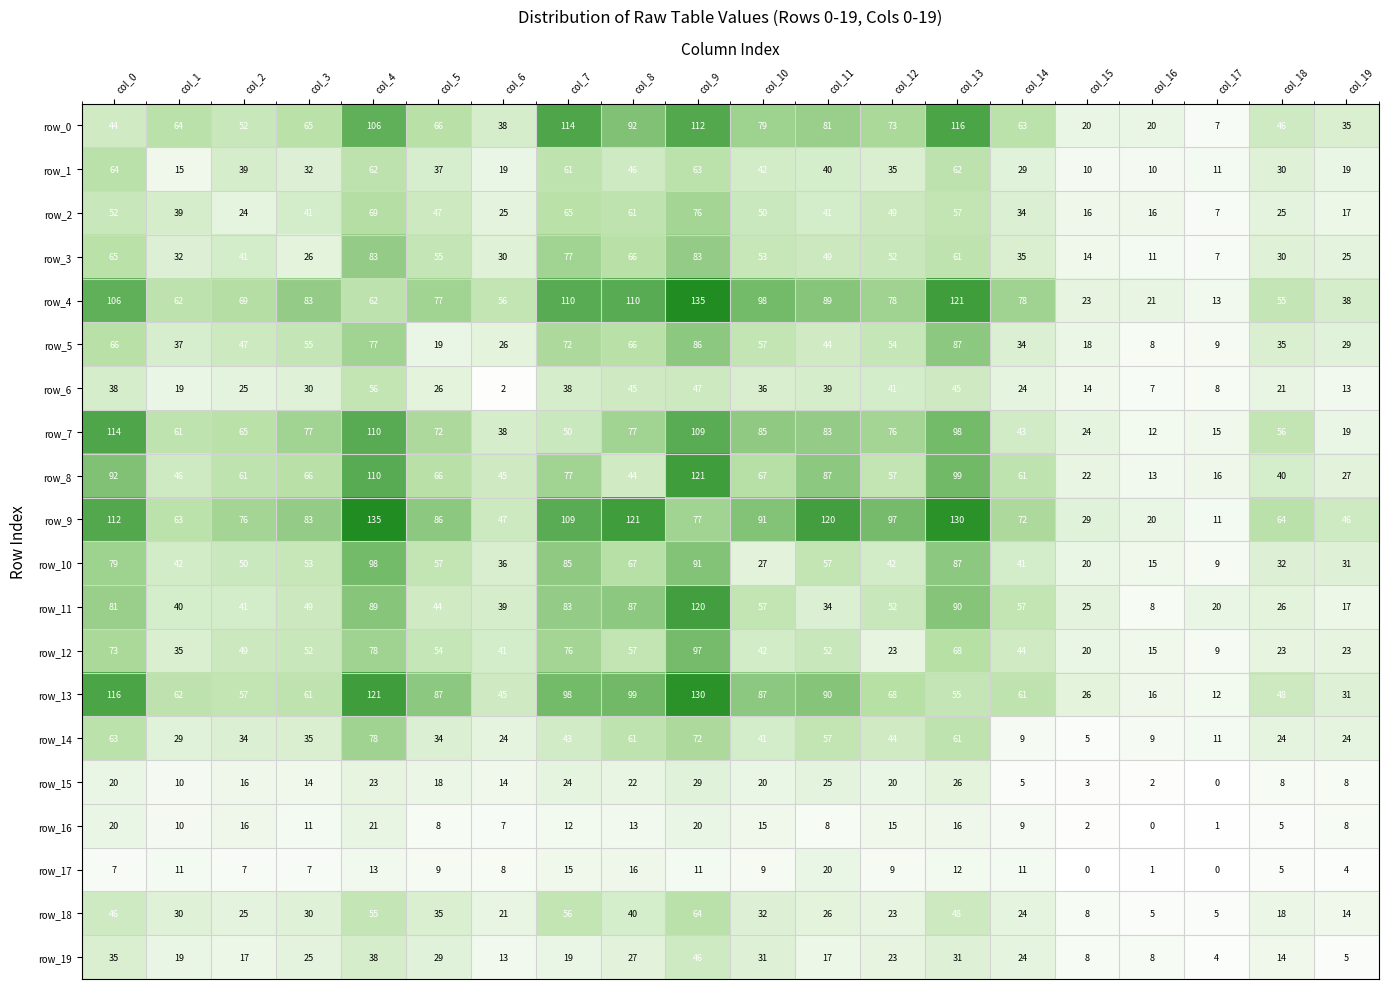

What is the maximum value shown in the chart?

135